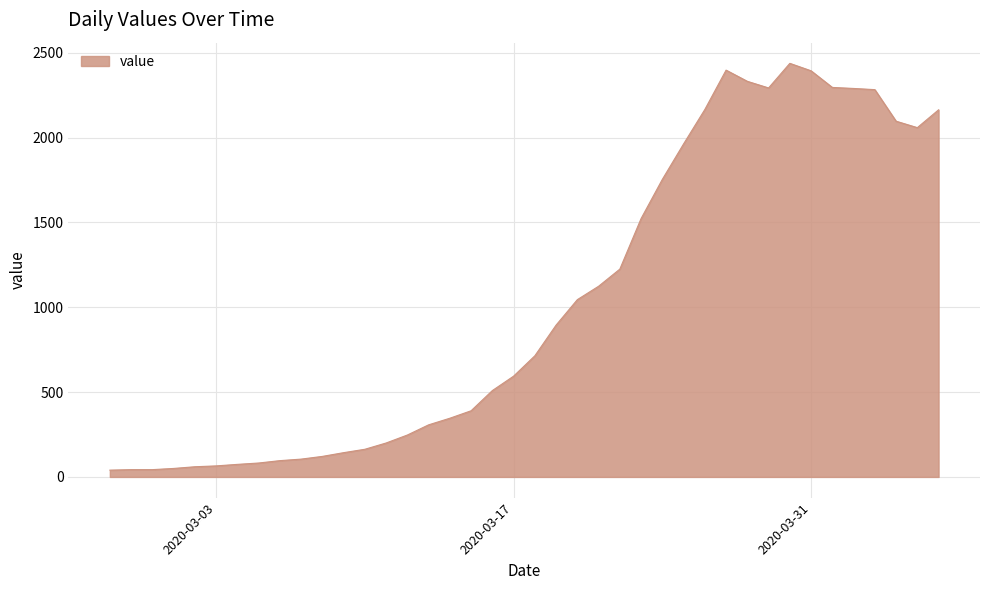

How many lines are shown in the chart?

1